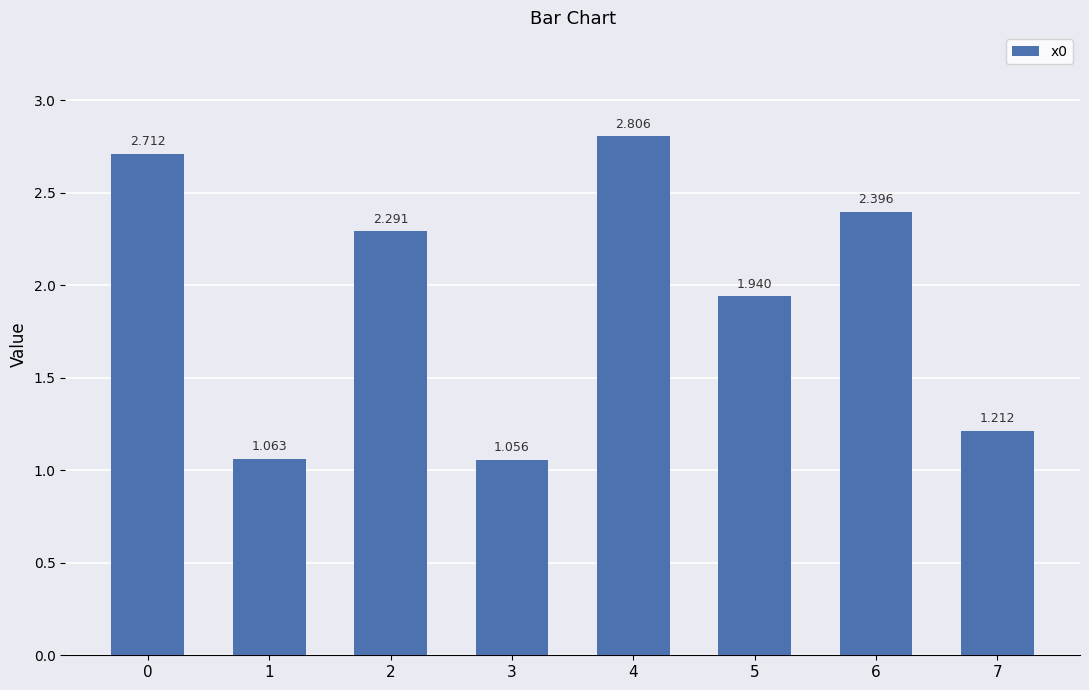

Which category has the lowest value across all series?

3